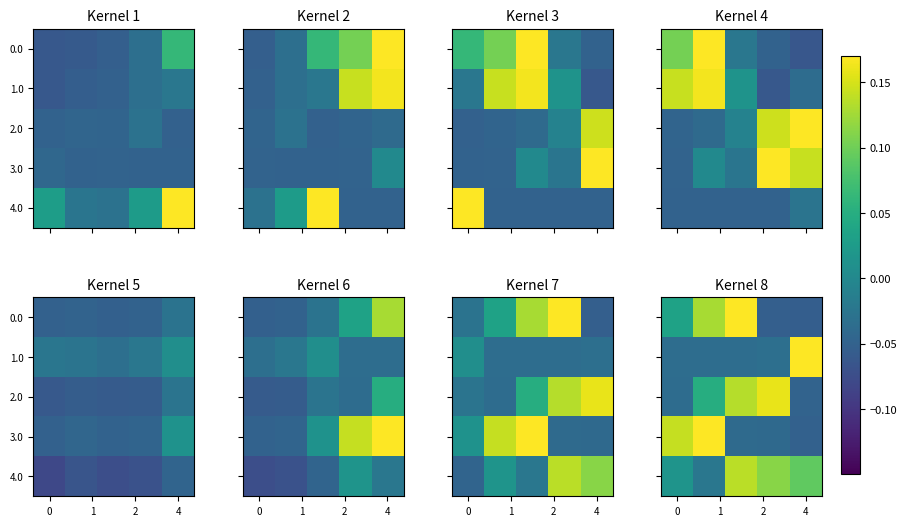

What is the smallest value displayed?

-0.1